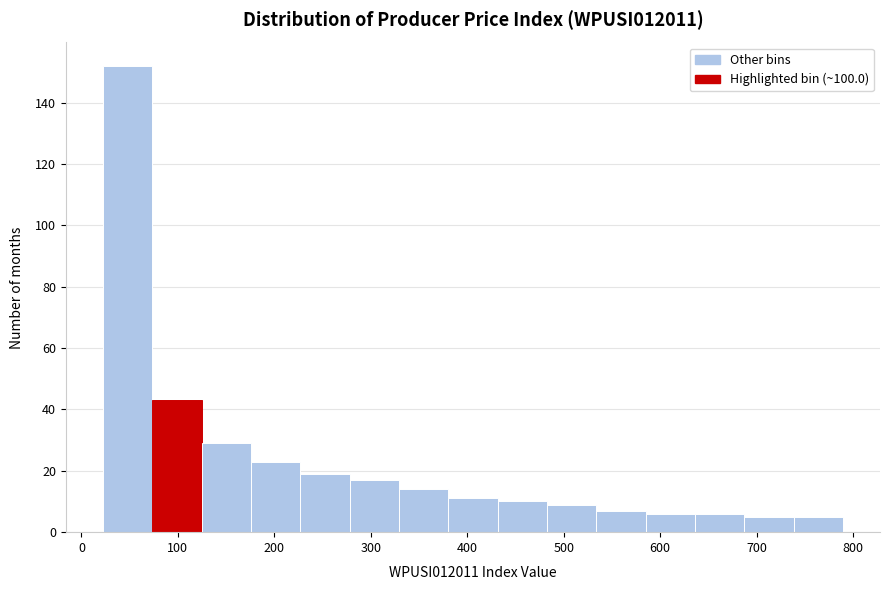

How tall is the bar that spans 530 to 580 on the x-axis? Neither the bar edges nor the heights are printed on the chart, so give them approximately, as read against the axes.

8